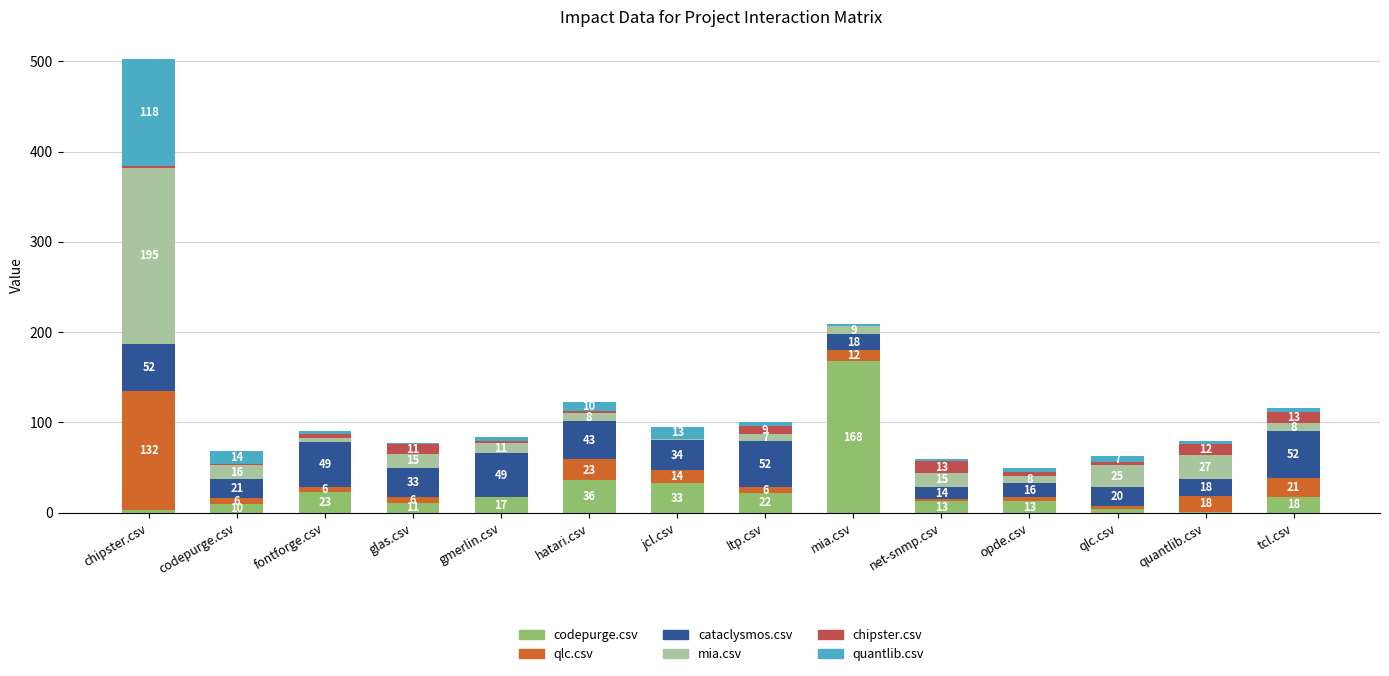

Is it true that codepurge.csv equals 18 at tcl.csv?

True